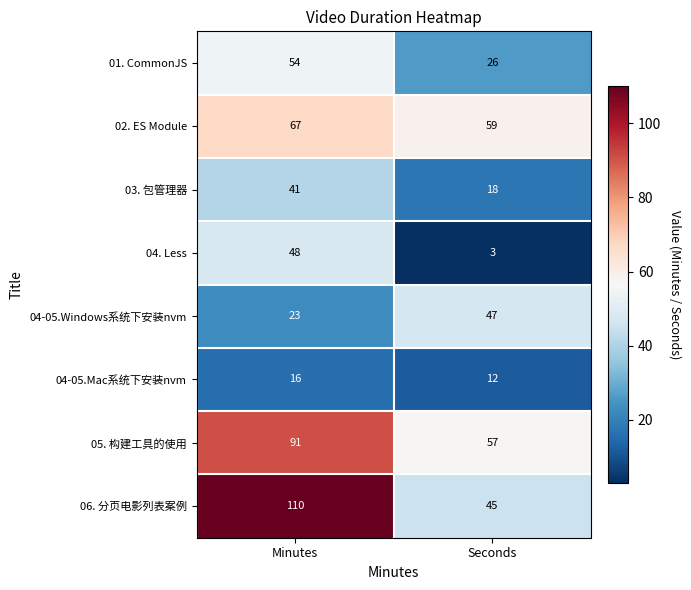

What is the total value across all series at Seconds?

267